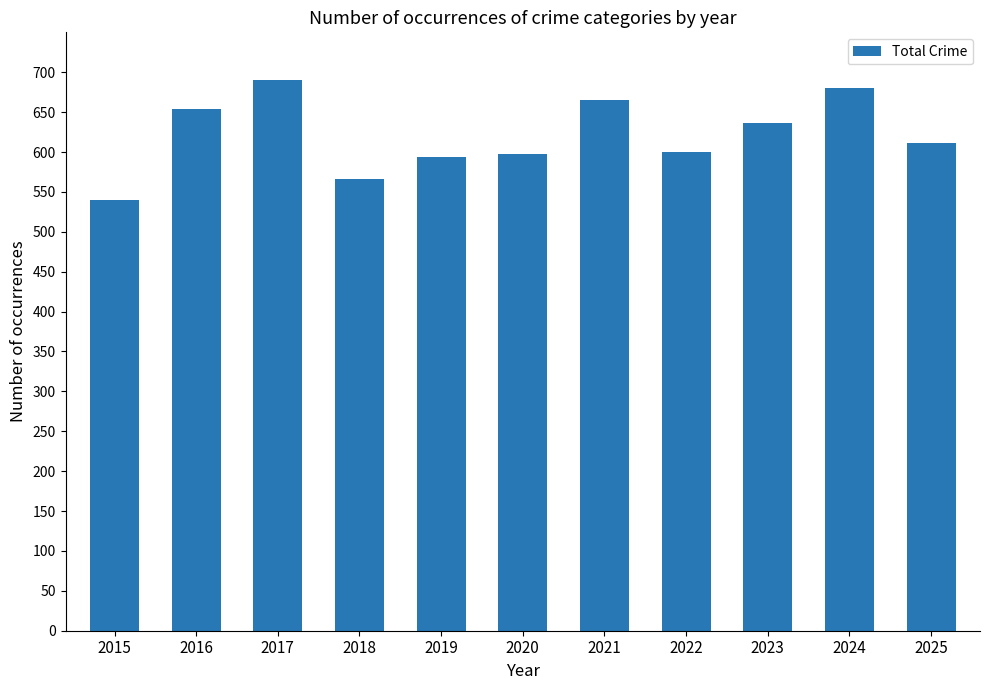

What is the difference between the maximum and minimum values?

150